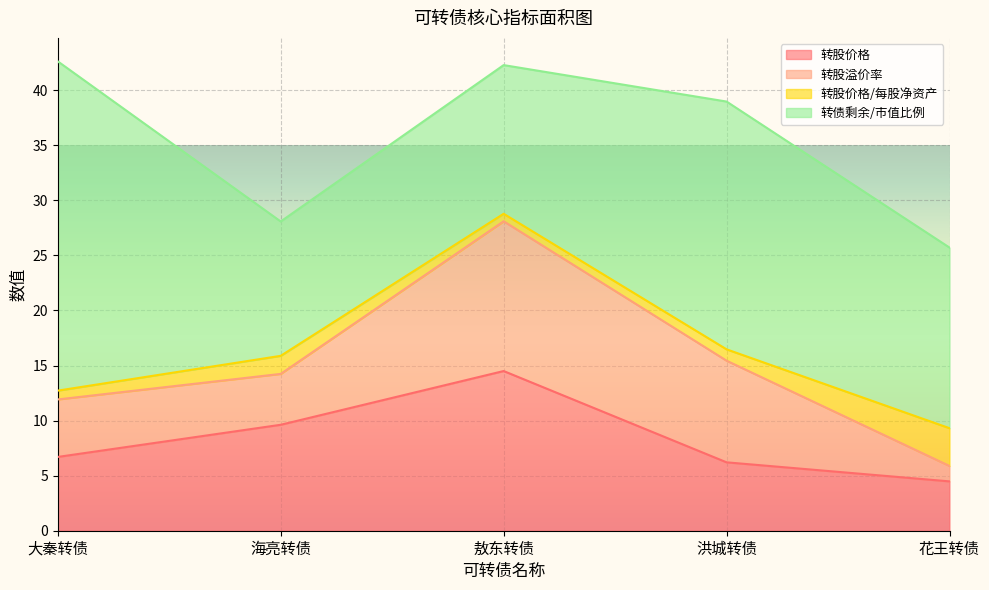

How many interior local valleys does the 转股价格/每股净资产 series have?

1